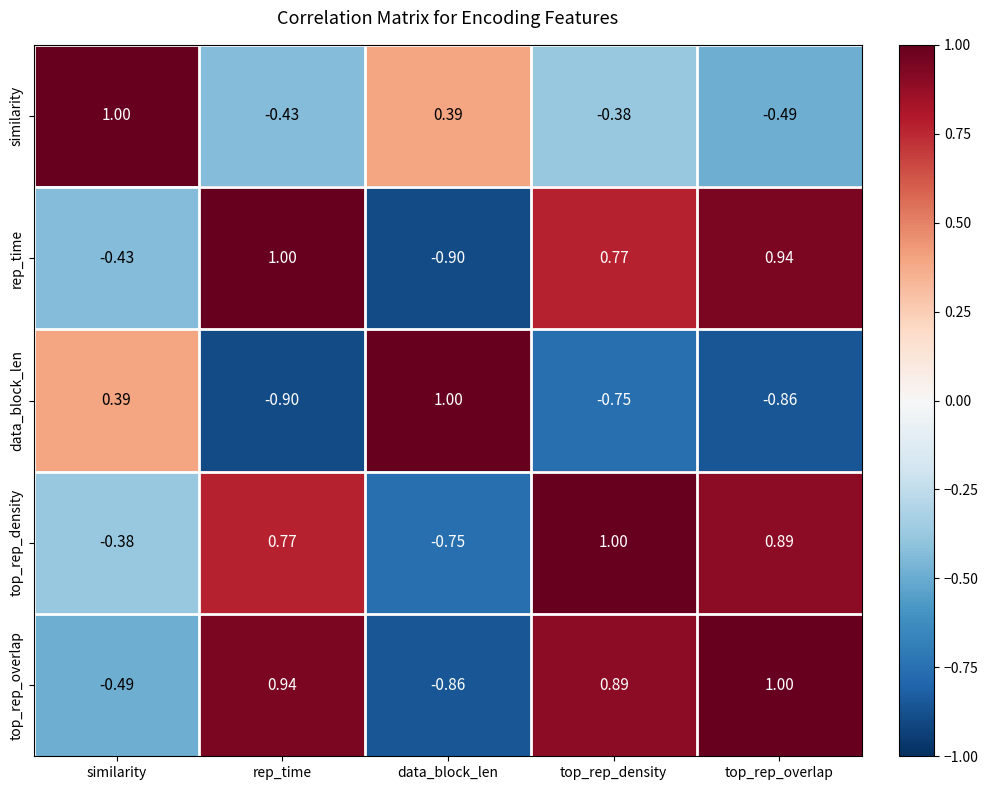

At data_block_len, list the series in order from smallest to largest.

rep_time, top_rep_overlap, top_rep_density, similarity, data_block_len